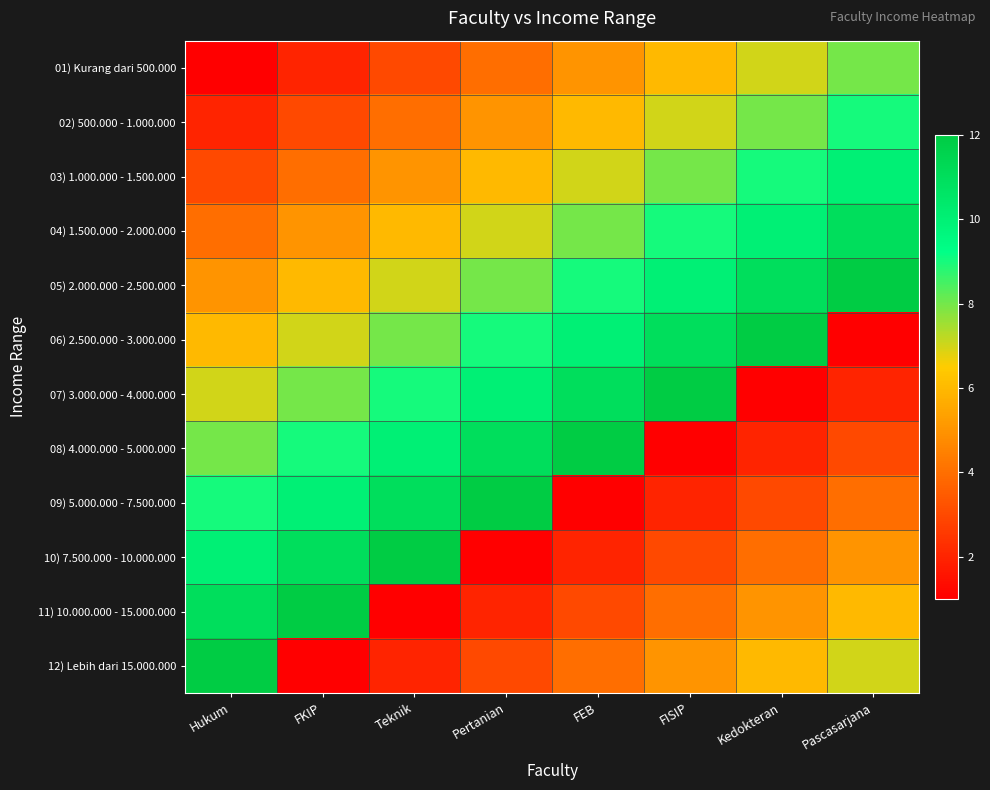

Reading left to right, transcribe all the data shown in this chart.

01) Kurang dari 500.000: Hukum=1	FKIP=2	Teknik=3	Pertanian=4	FEB=5	FISIP=6	Kedokteran=7	Pascasarjana=8
02) 500.000 - 1.000.000: Hukum=2	FKIP=3	Teknik=4	Pertanian=5	FEB=6	FISIP=7	Kedokteran=8	Pascasarjana=9
03) 1.000.000 - 1.500.000: Hukum=3	FKIP=4	Teknik=5	Pertanian=6	FEB=7	FISIP=8	Kedokteran=9	Pascasarjana=10
04) 1.500.000 - 2.000.000: Hukum=4	FKIP=5	Teknik=6	Pertanian=7	FEB=8	FISIP=9	Kedokteran=10	Pascasarjana=11
05) 2.000.000 - 2.500.000: Hukum=5	FKIP=6	Teknik=7	Pertanian=8	FEB=9	FISIP=10	Kedokteran=11	Pascasarjana=12
06) 2.500.000 - 3.000.000: Hukum=6	FKIP=7	Teknik=8	Pertanian=9	FEB=10	FISIP=11	Kedokteran=12	Pascasarjana=1
07) 3.000.000 - 4.000.000: Hukum=7	FKIP=8	Teknik=9	Pertanian=10	FEB=11	FISIP=12	Kedokteran=1	Pascasarjana=2
08) 4.000.000 - 5.000.000: Hukum=8	FKIP=9	Teknik=10	Pertanian=11	FEB=12	FISIP=1	Kedokteran=2	Pascasarjana=3
09) 5.000.000 - 7.500.000: Hukum=9	FKIP=10	Teknik=11	Pertanian=12	FEB=1	FISIP=2	Kedokteran=3	Pascasarjana=4
10) 7.500.000 - 10.000.000: Hukum=10	FKIP=11	Teknik=12	Pertanian=1	FEB=2	FISIP=3	Kedokteran=4	Pascasarjana=5
11) 10.000.000 - 15.000.000: Hukum=11	FKIP=12	Teknik=1	Pertanian=2	FEB=3	FISIP=4	Kedokteran=5	Pascasarjana=6
12) Lebih dari 15.000.000: Hukum=12	FKIP=1	Teknik=2	Pertanian=3	FEB=4	FISIP=5	Kedokteran=6	Pascasarjana=7